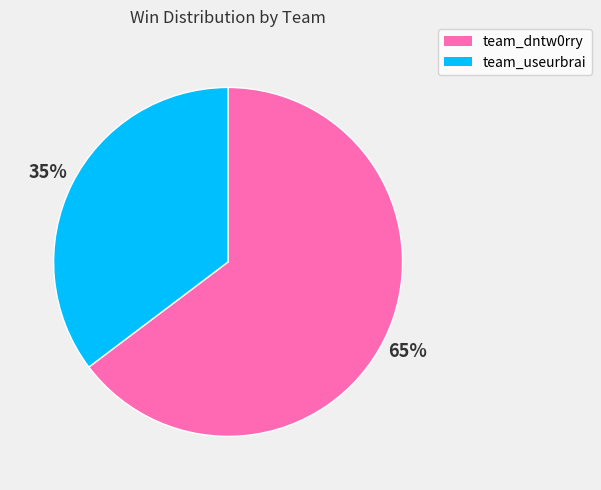

What percentage is the team_dntw0rry slice, to the nearest percent?

65%